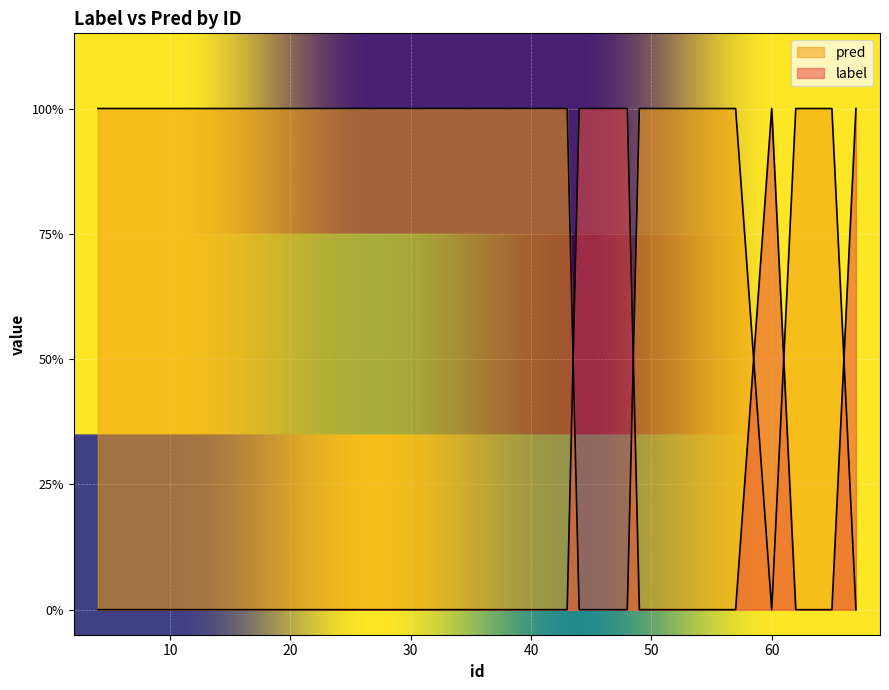

True or false: label has more than 0 interior local peaks.

False